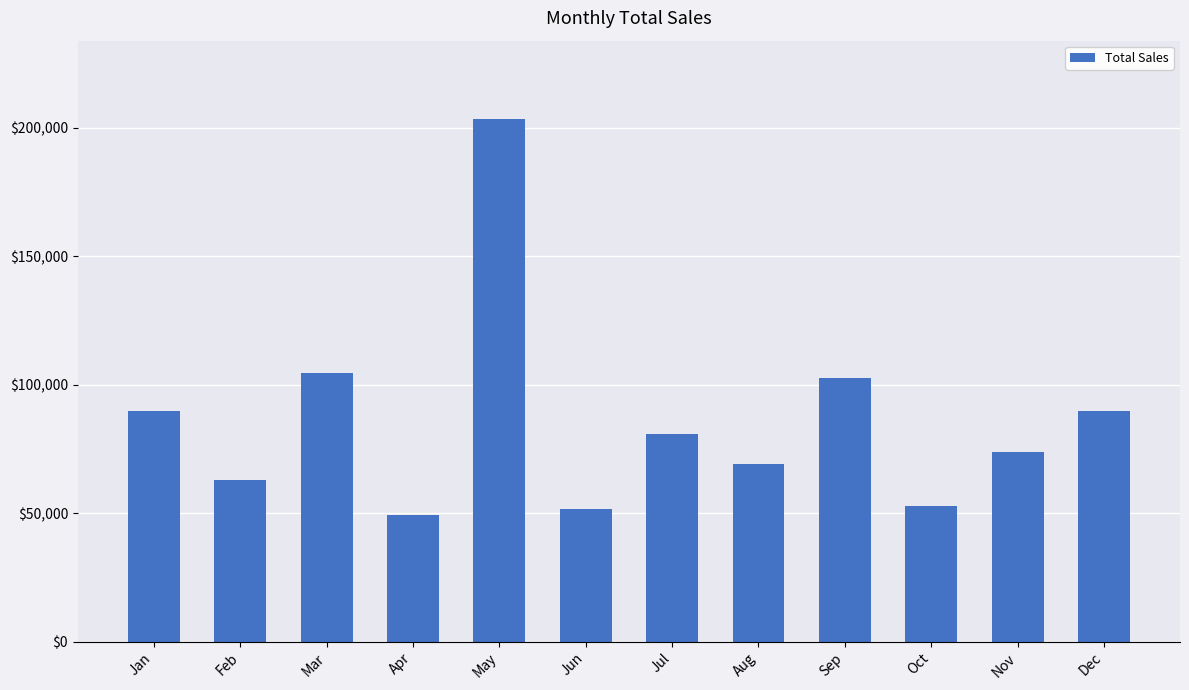

What is the smallest value displayed?

49474